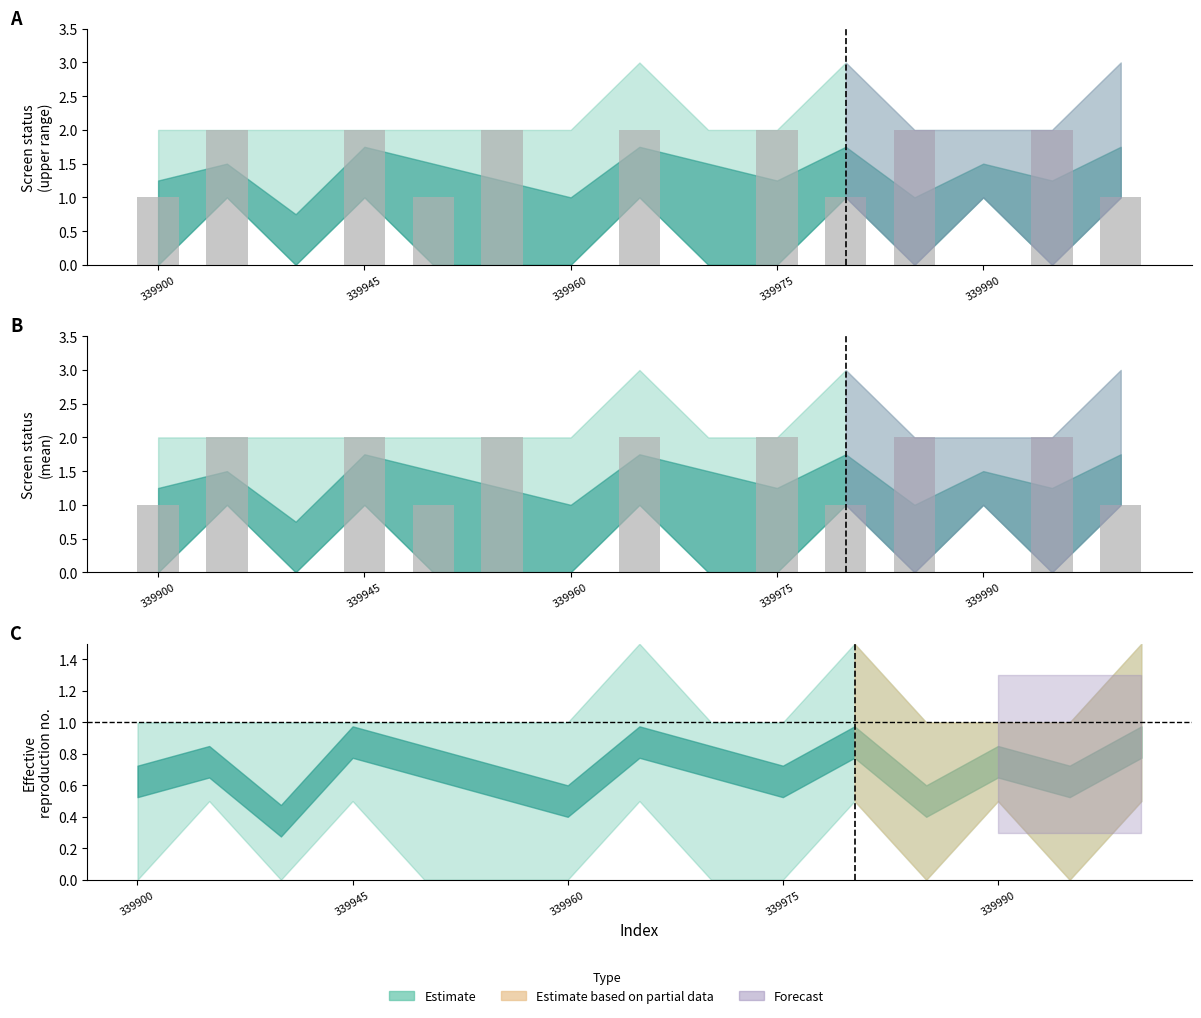

How many data points does each series have?

15